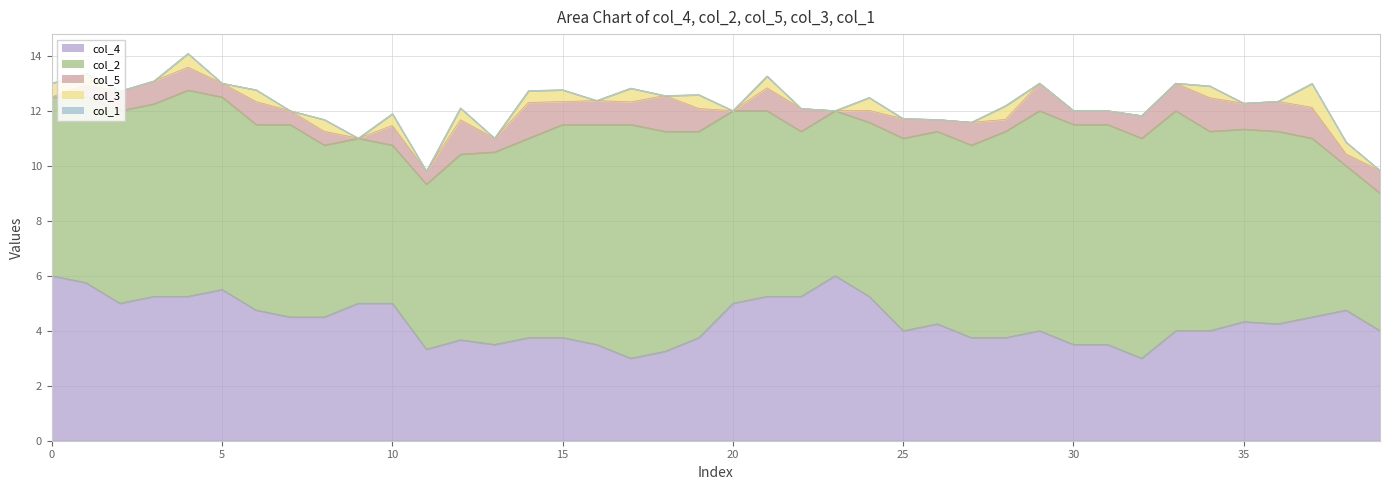

How many data points in col_5 are above 0?

36